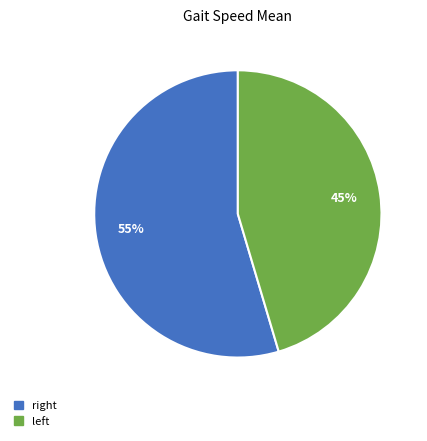

Which category has the smallest portion of the pie?

left